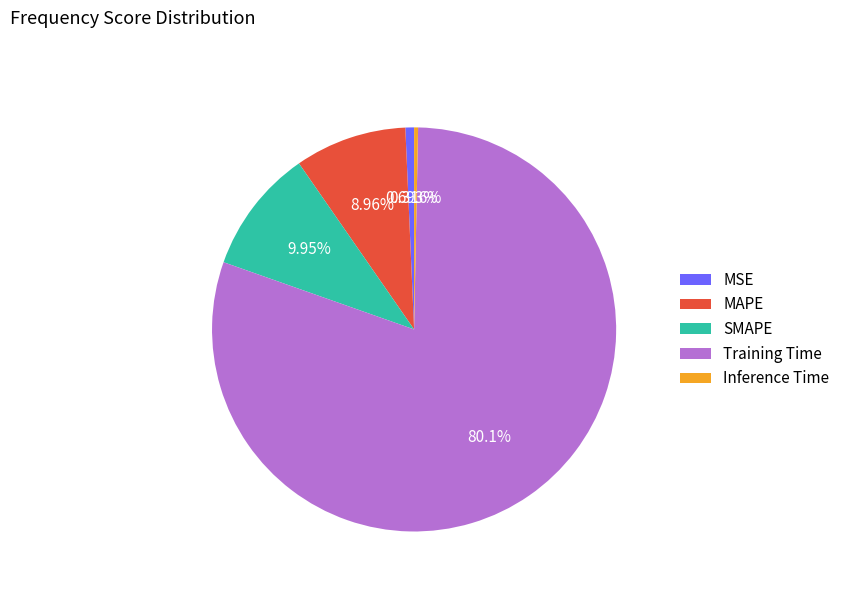

Which category accounts for the majority?

Training Time